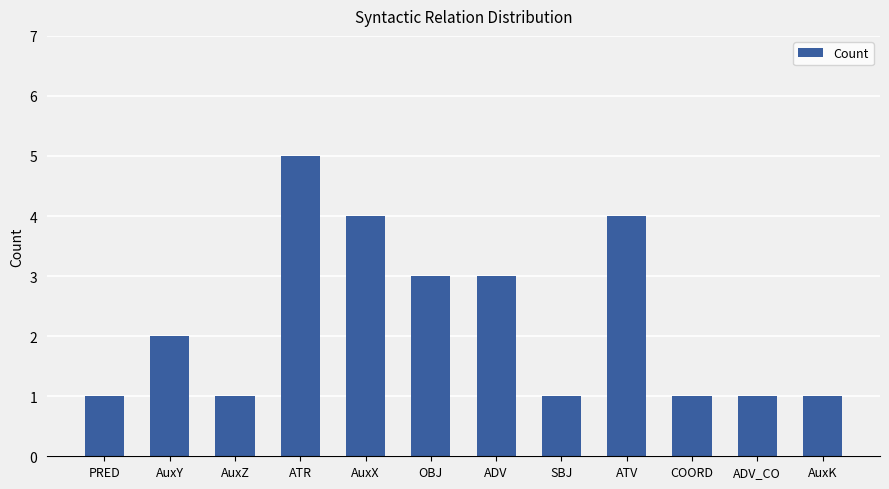

Approximately how many times larger is the value at AuxZ compared to ATR?

0.2